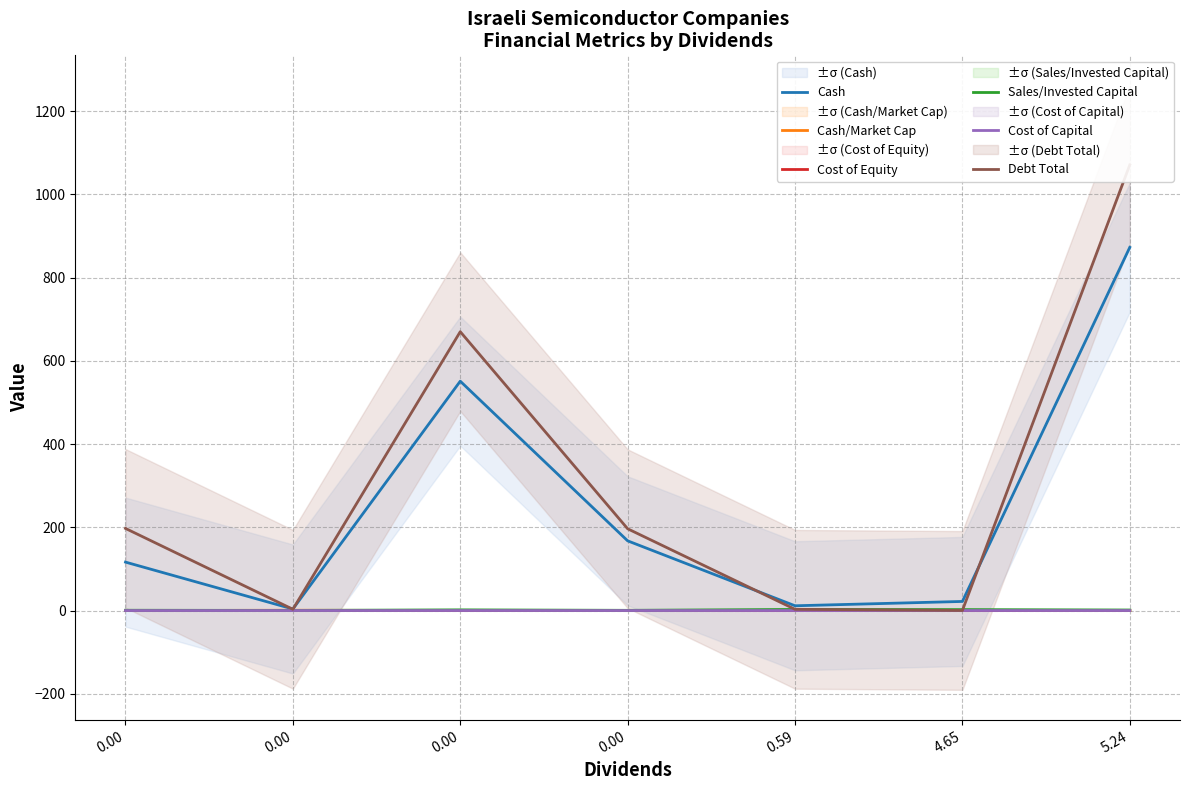

Count the Cost of Equity values in the range 0 to 1.

7